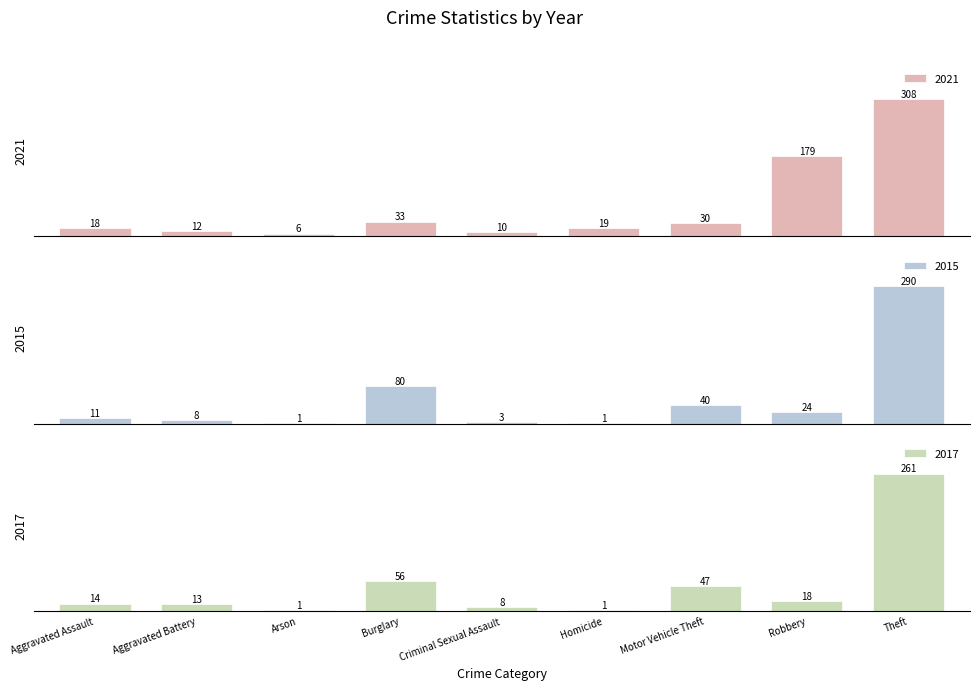

Which series has the largest total across all categories?

2021